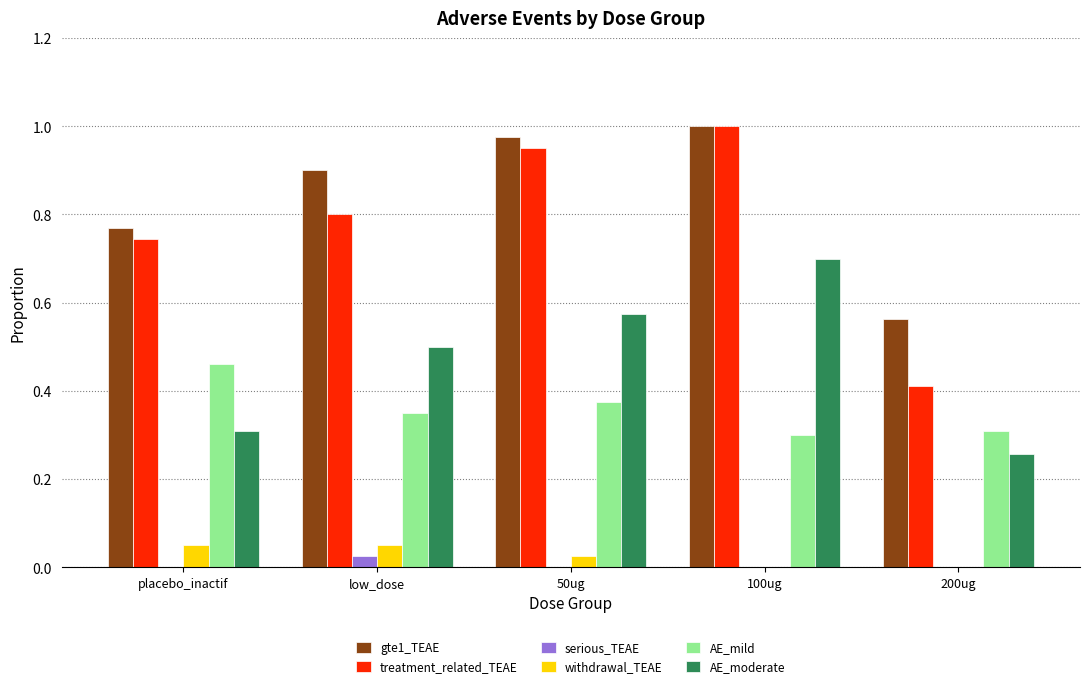

The treatment_related_TEAE series shows 0.4 at 200ug. True or false?

True